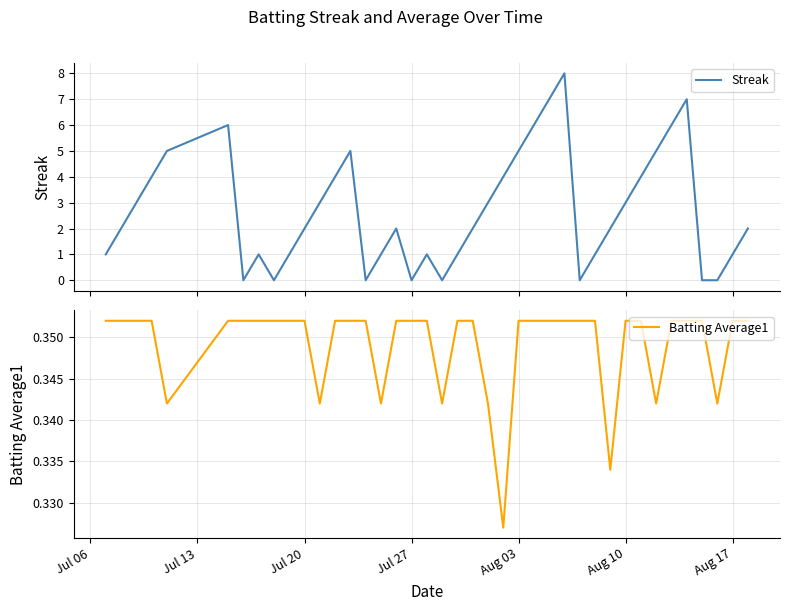

What is the highest value of the Streak series?

8